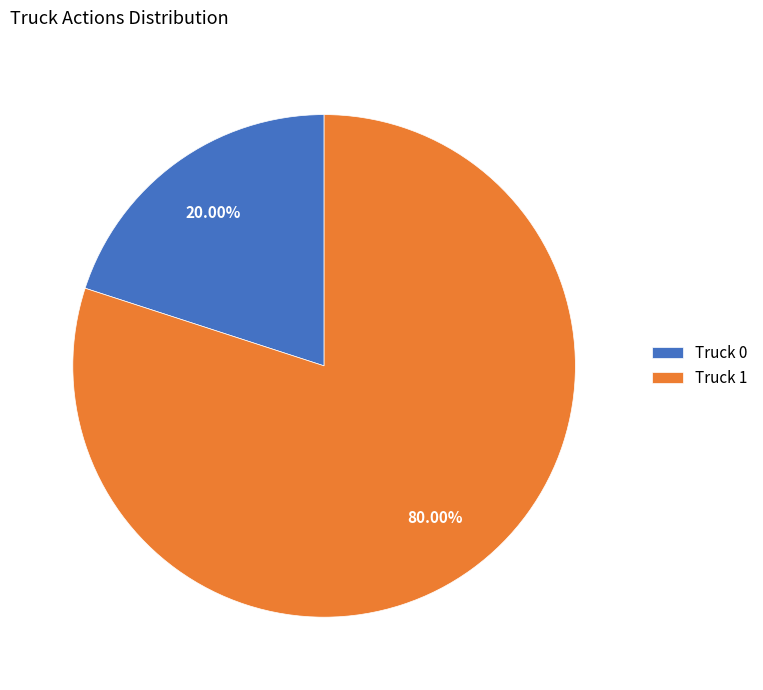

To the nearest percent, what is the difference between the Truck 0 and Truck 1 slice percentages?

60%